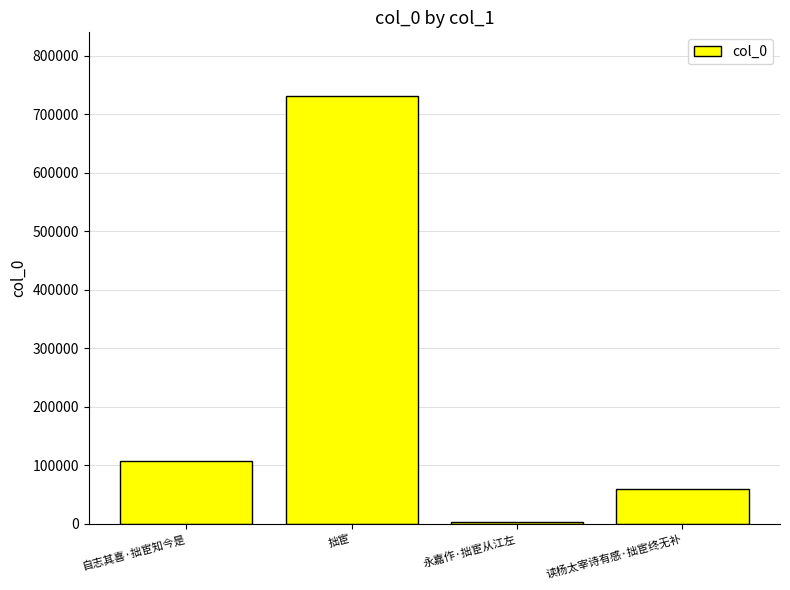

Where is the data nearest to the value 366363?

自志其喜·拙宦知今是